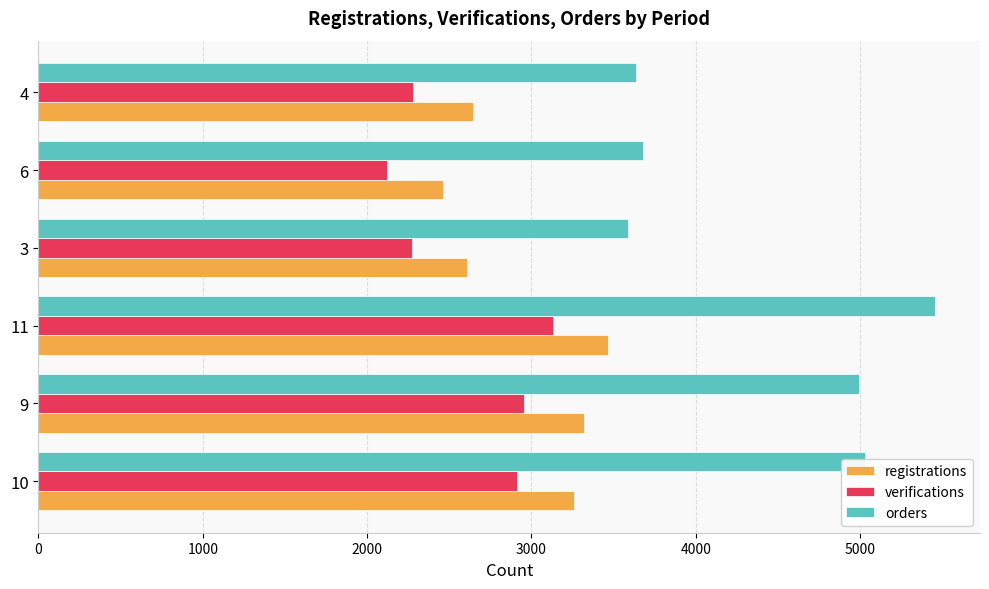

List the series in order of their overall mean, highest first.

orders, registrations, verifications